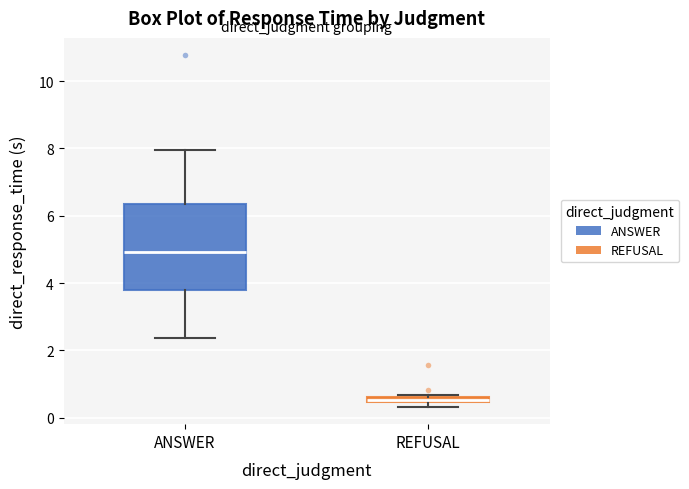

Which box has the lowest median line?

REFUSAL